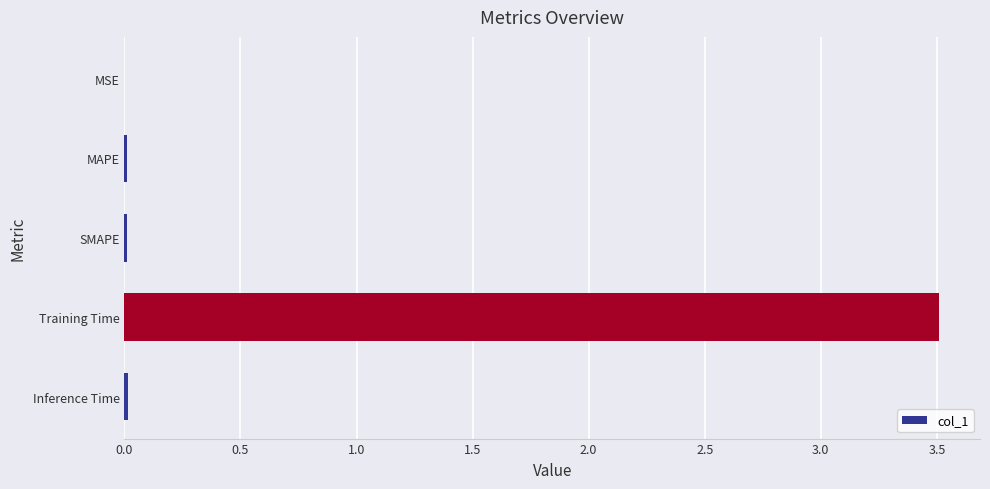

Is it true that the value at Inference Time is 0.0?

True